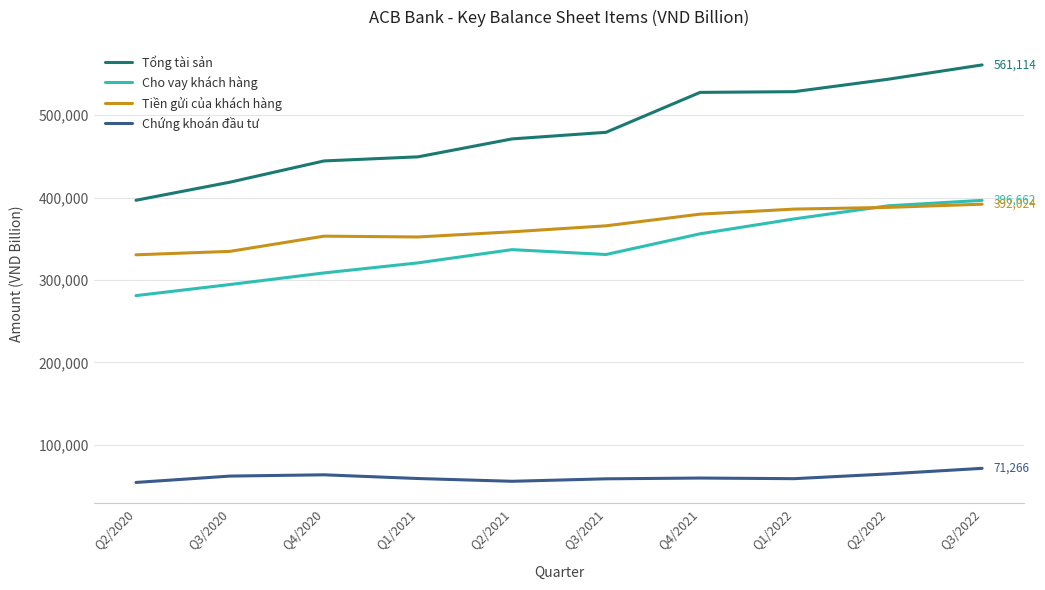

Is the value of Tiền gửi của khách hàng at Q2/2022 greater than the value of Tổng tài sản at Q3/2021?

No